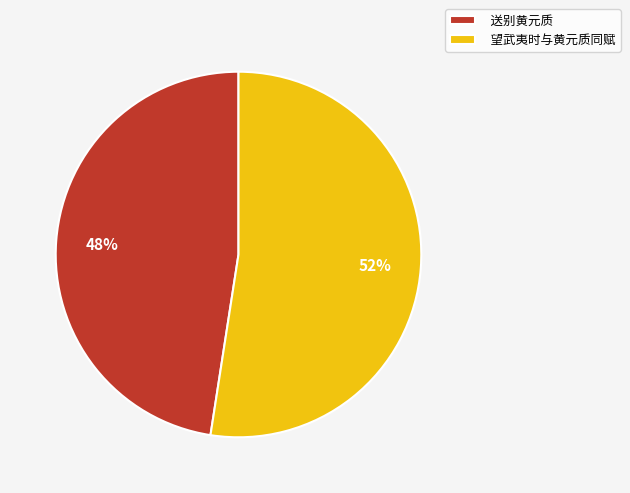

To the nearest percent, what is the average slice percentage?

50%